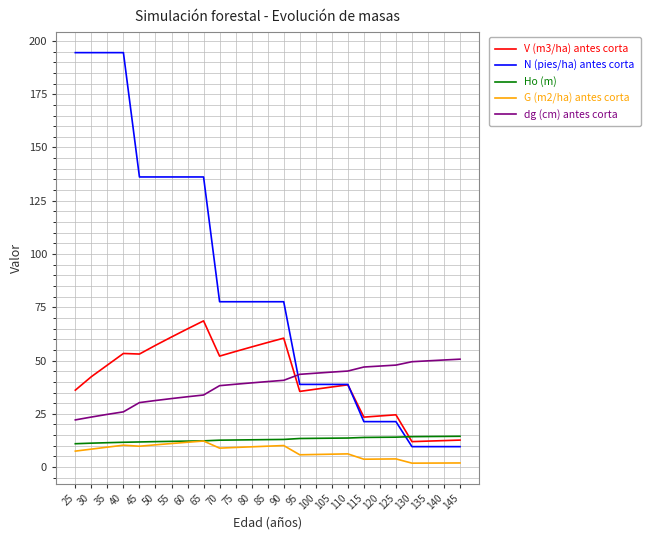

What is the maximum value shown in the chart?

194.5